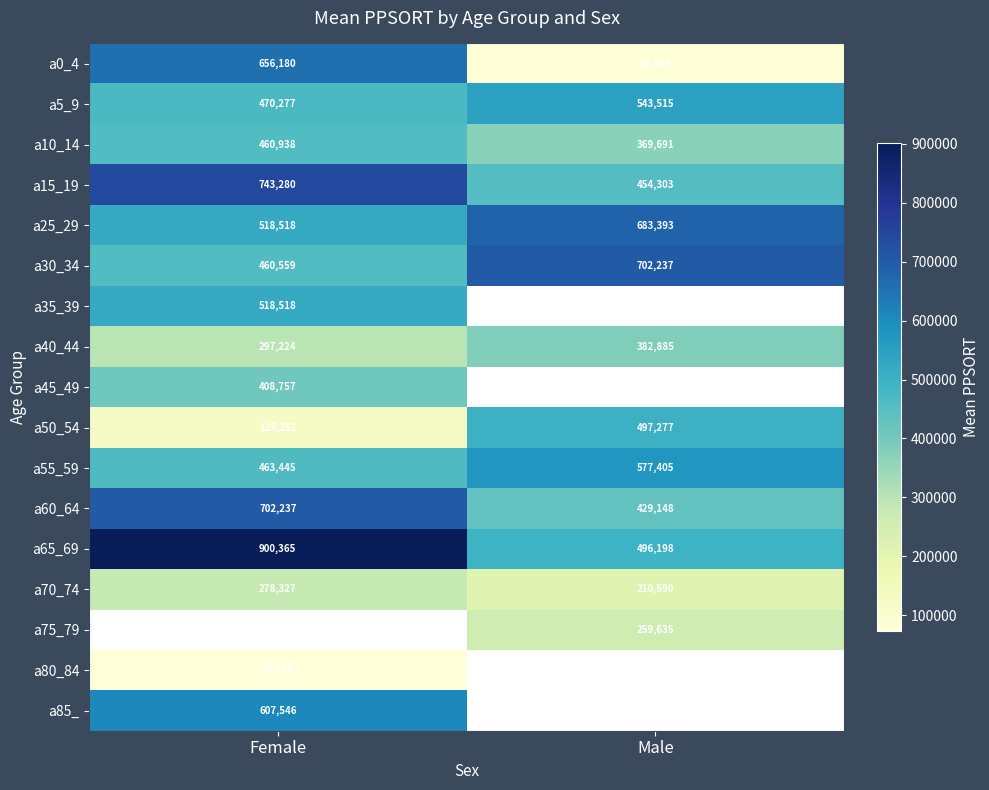

What is the difference between the maximum and minimum values in the a40_44 series?

85661